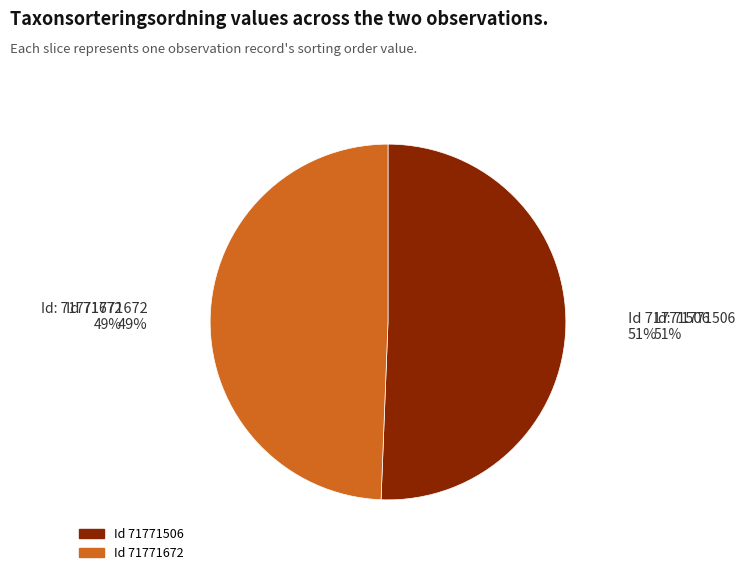

To the nearest percent, what portion does 71771506 represent?

51%